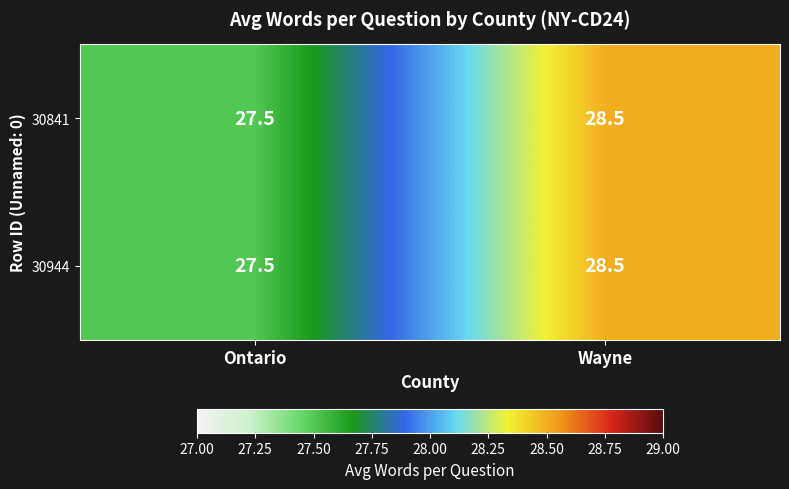

Where is 30841 nearest to the value 28?

Ontario